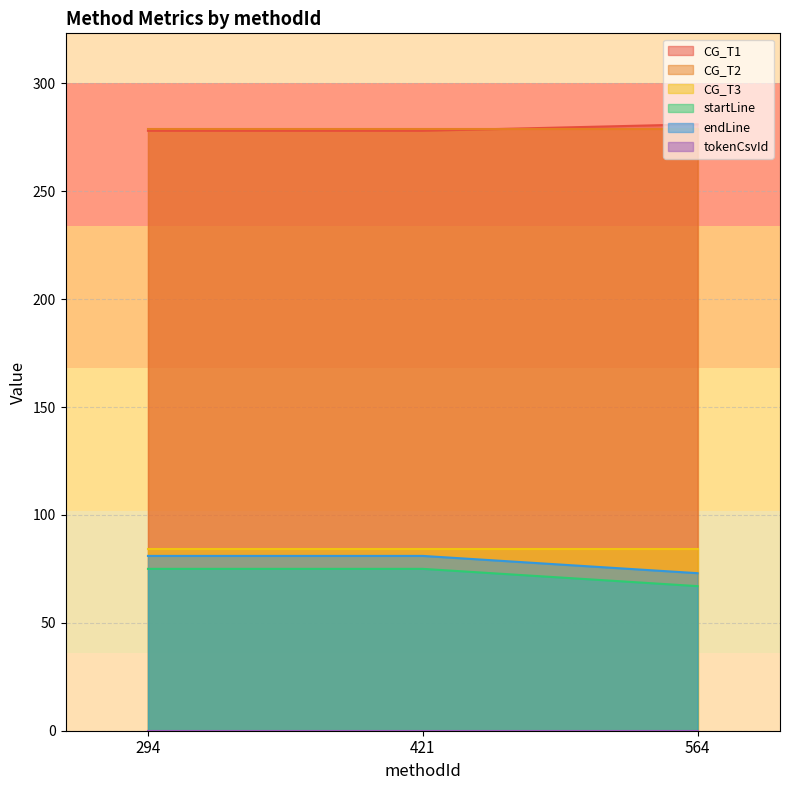

Is it true that endLine equals 132 at 294?

False